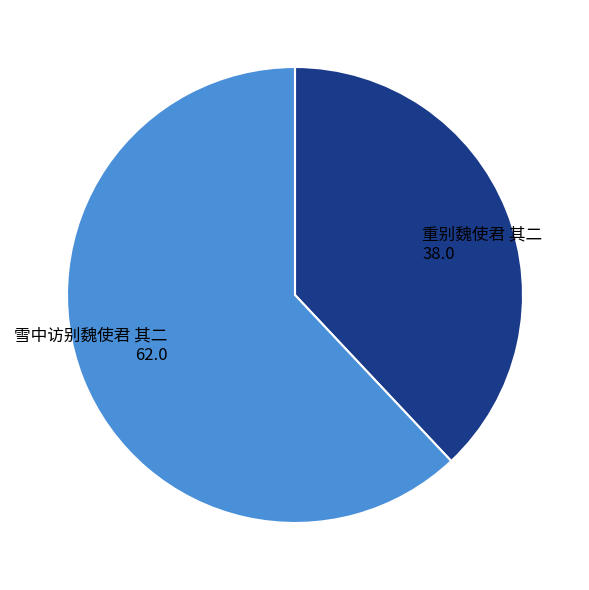

What is the ratio of the value at 重别魏使君 其二 to the value at 雪中访别魏使君 其二?

0.6